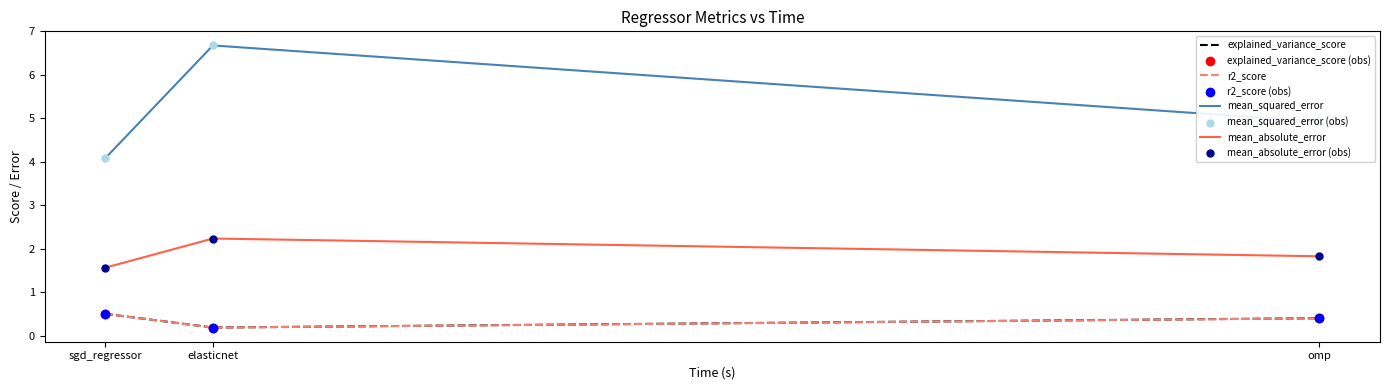

At which category is the sum across all series the highest?

elasticnet